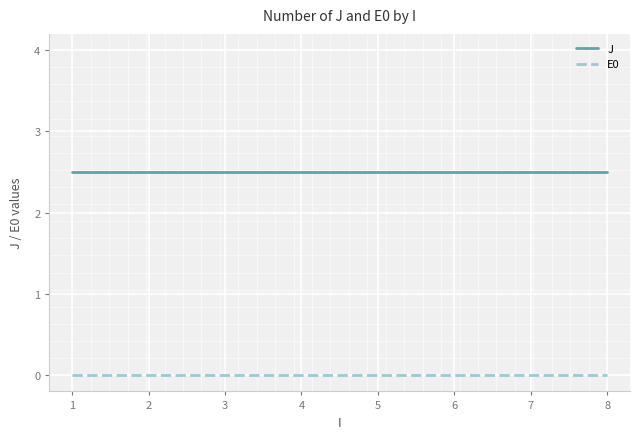

How many distinct data groups are displayed?

2